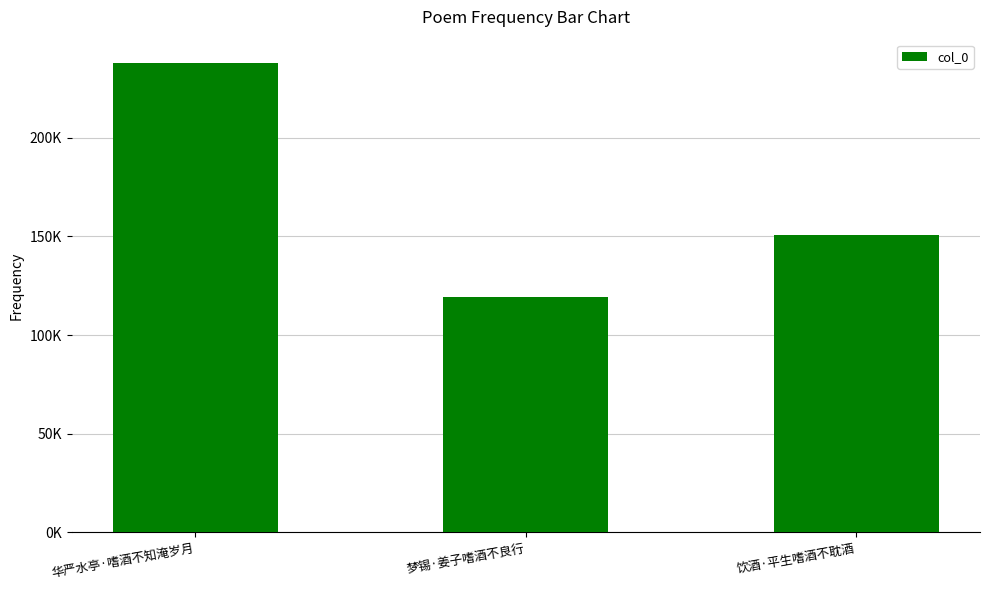

Rank the categories by value from highest to lowest.

华严水亭·嗜酒不知淹岁月, 饮酒·平生嗜酒不耽酒, 梦锡·姜子嗜酒不良行